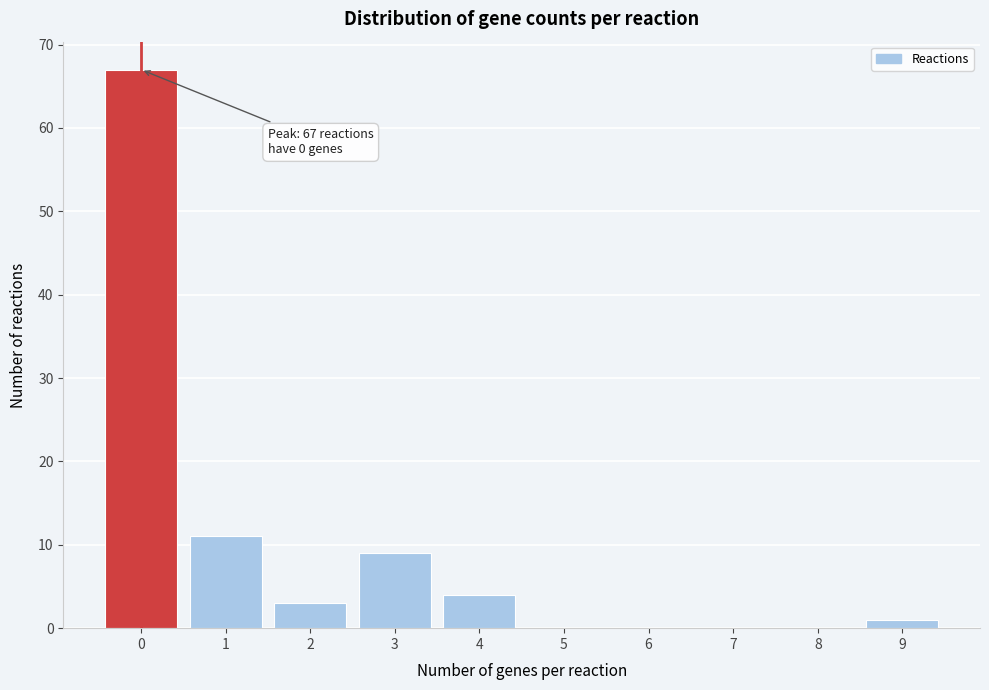

Reading left to right, transcribe all the data shown in this chart.

0=67	1=11	2=3	3=9	4=4	5=0	6=0	7=0	8=0	9=1